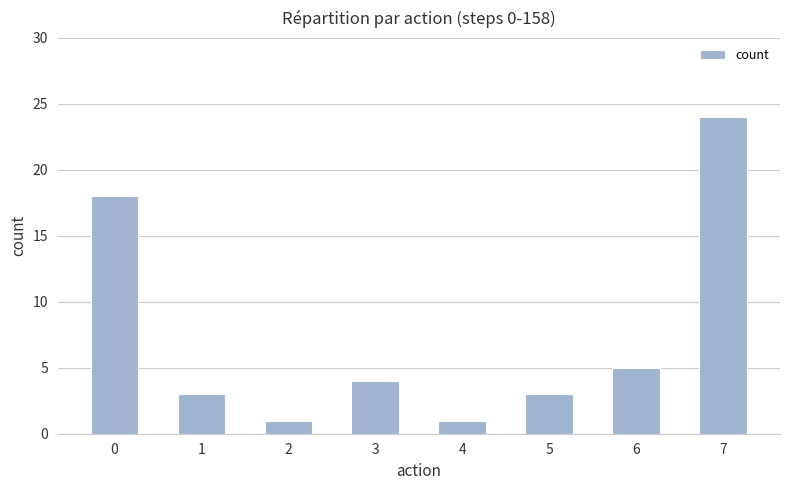

What is the change in value from 0 to 6?

-13